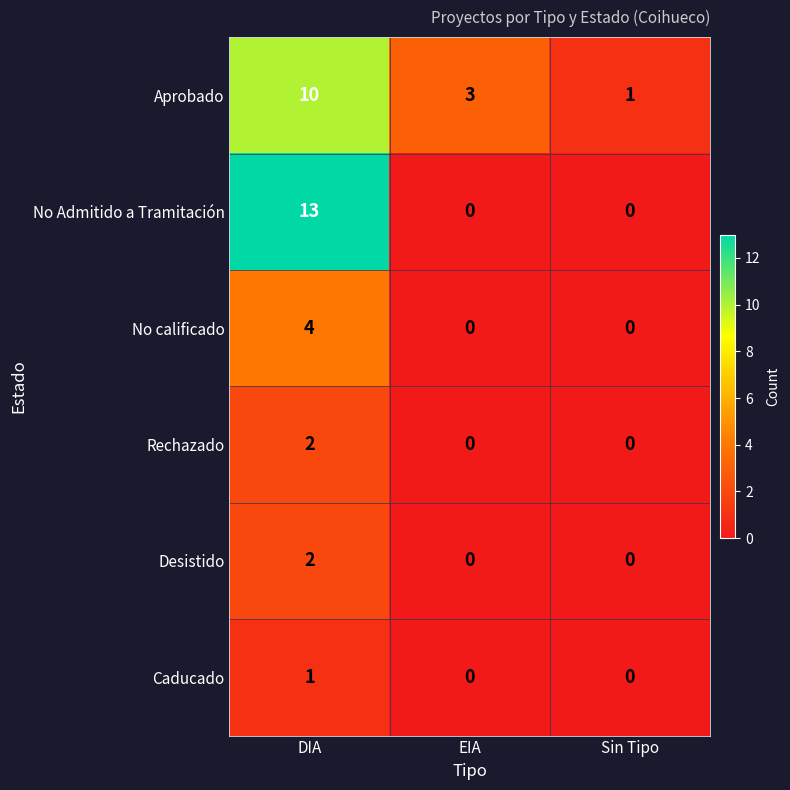

What is the spread (max minus min) of values at DIA?

12